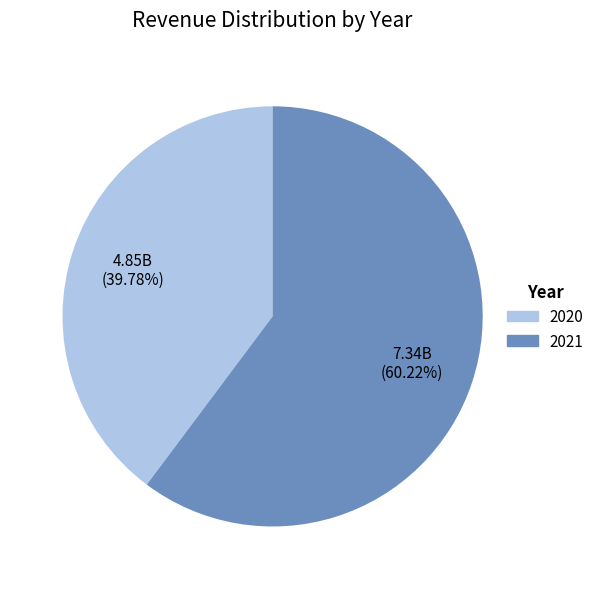

How much of the chart is everything except 2021?

39.8%